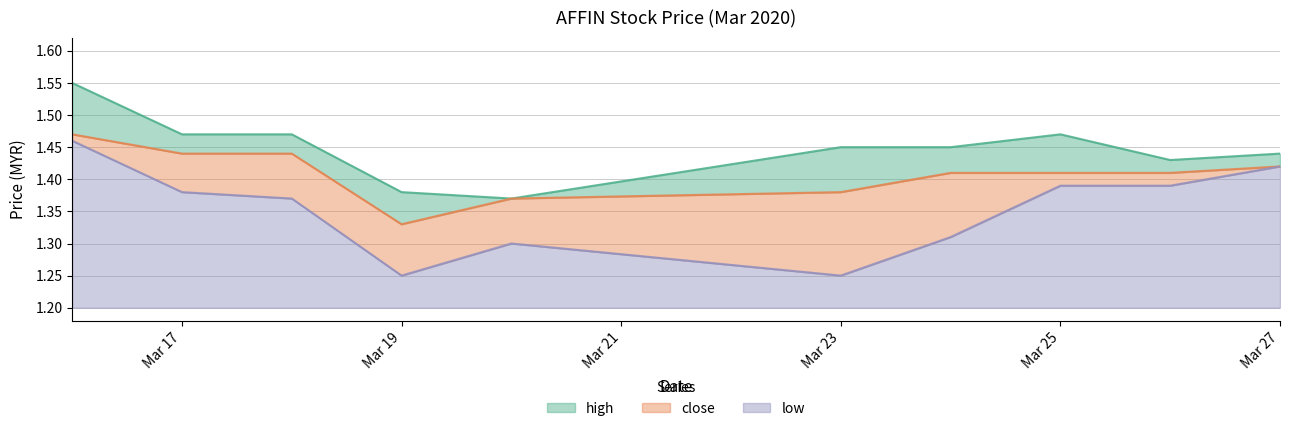

Which series has the widest spread of values?

low